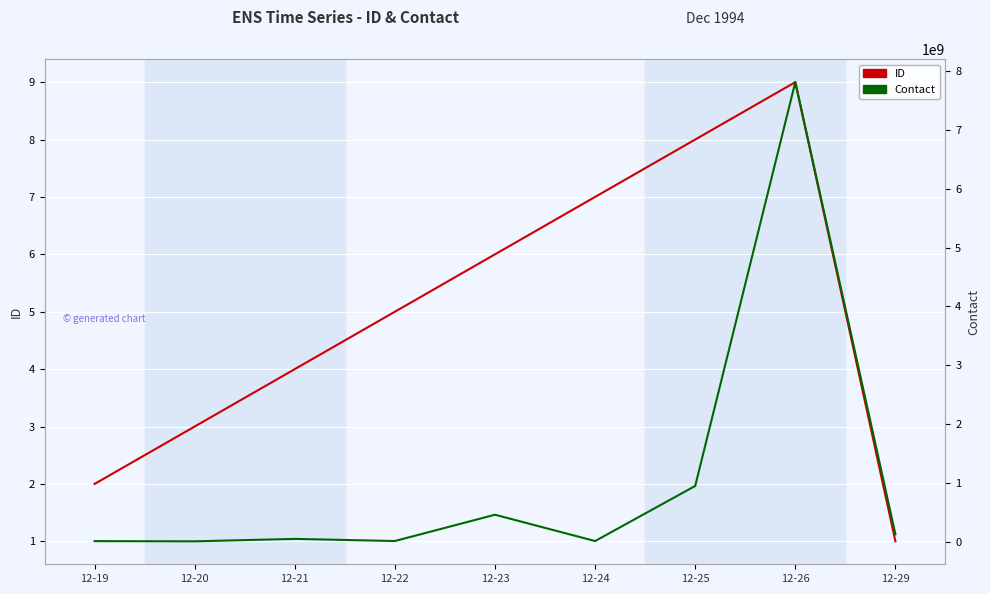

True or false: ID and Contact intersect in this chart.

False